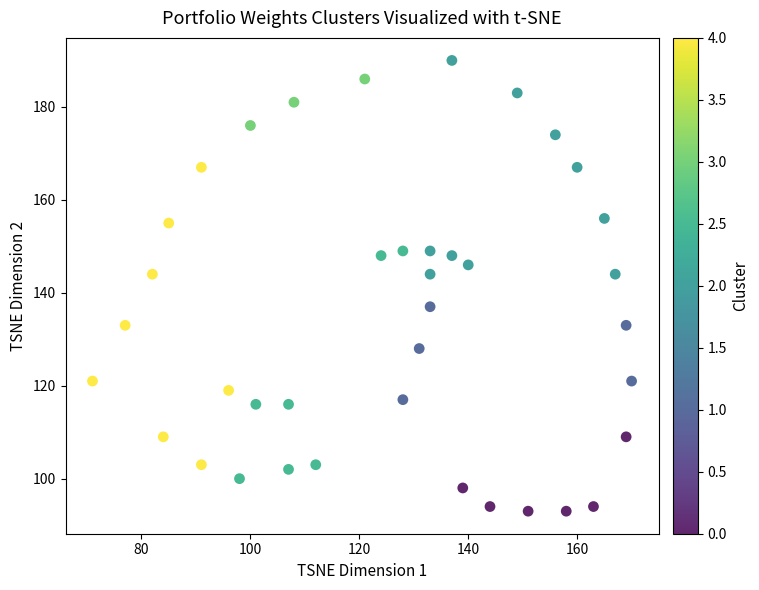

What is the range of Y values (max minus min)?

97